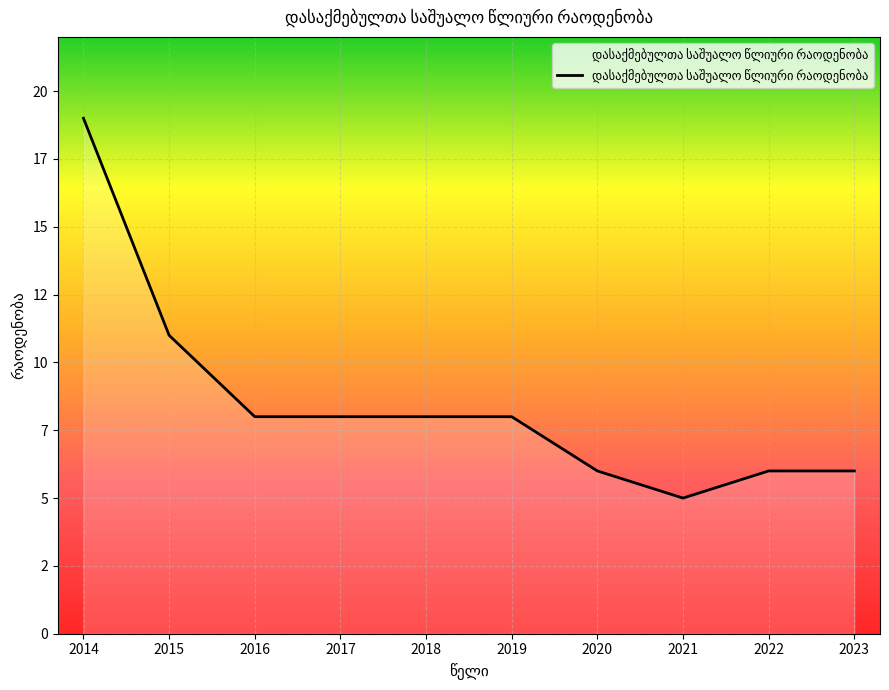

True or false: the data has more than 2 interior local peaks.

False